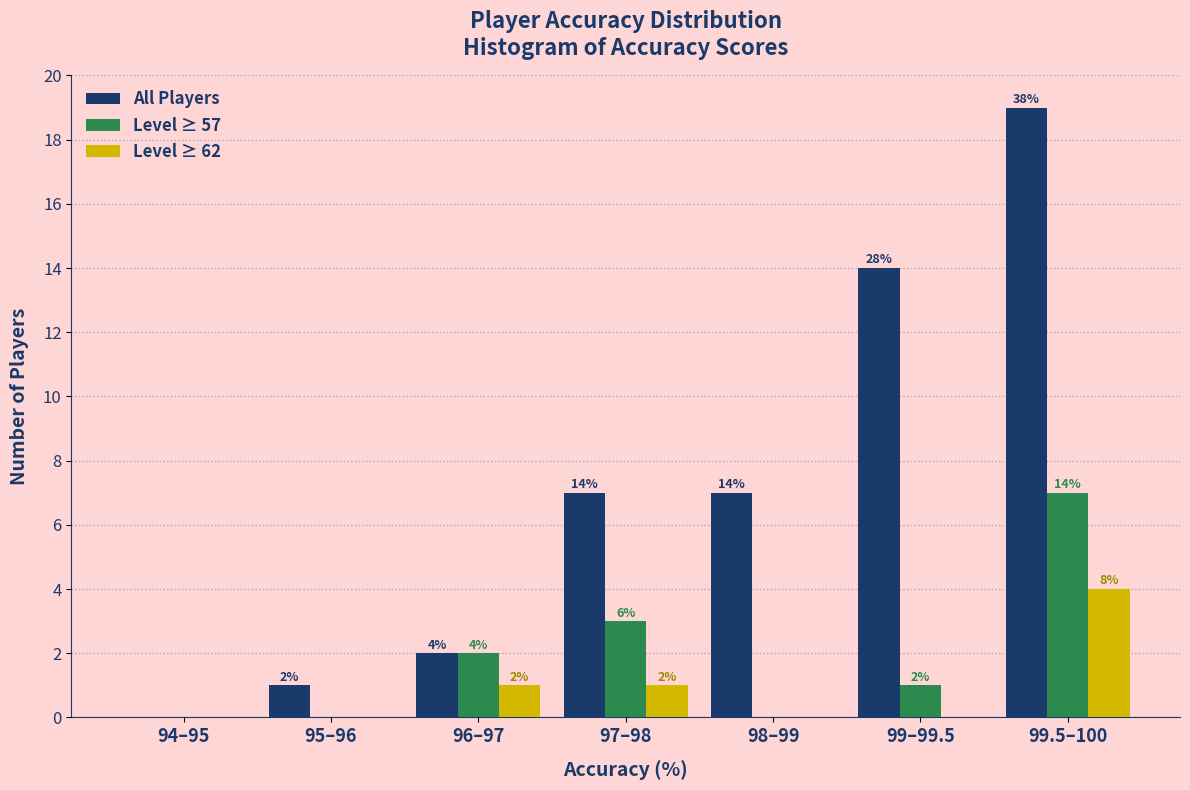

Reading left to right, extract all data points from this chart.

All Players: 94–95=0	95–96=1	96–97=2	97–98=7	98–99=7	99–99.5=14	99.5–100=19
Level ≥ 57: 94–95=0	95–96=0	96–97=2	97–98=3	98–99=0	99–99.5=1	99.5–100=7
Level ≥ 62: 94–95=0	95–96=0	96–97=1	97–98=1	98–99=0	99–99.5=0	99.5–100=4